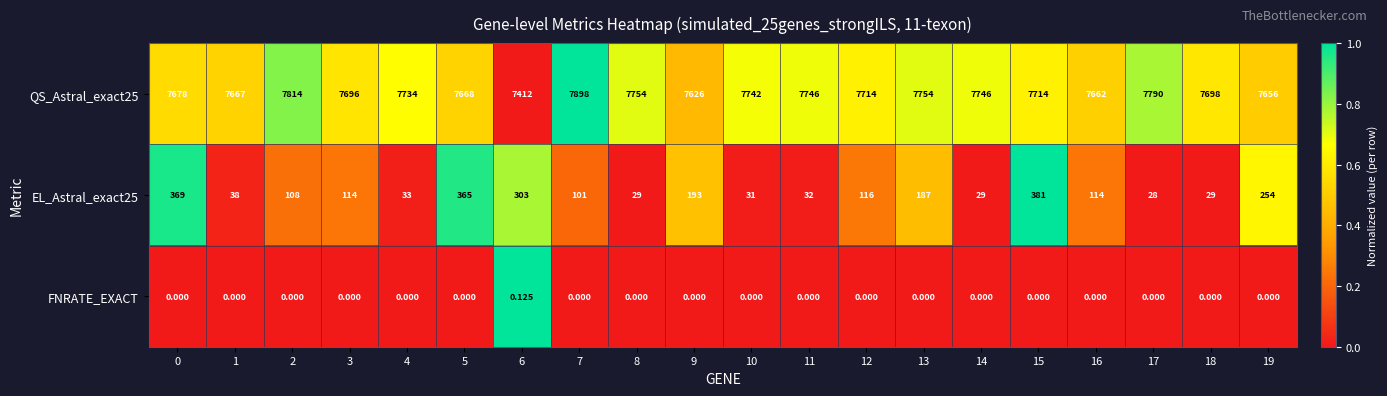

What is the difference between the highest and lowest values at 2?

7814.0